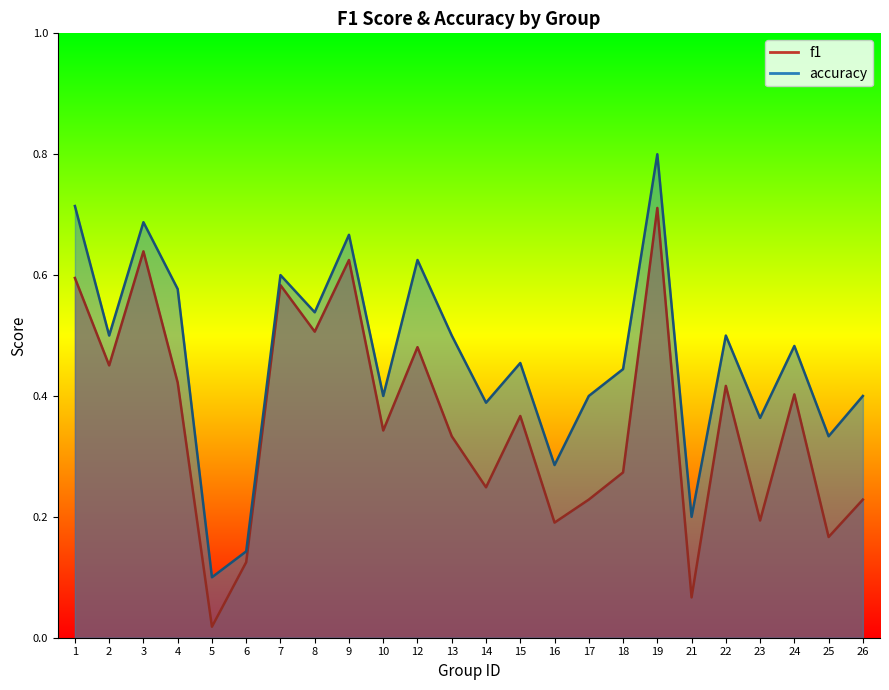

At which category does accuracy reach its first local peak?

3